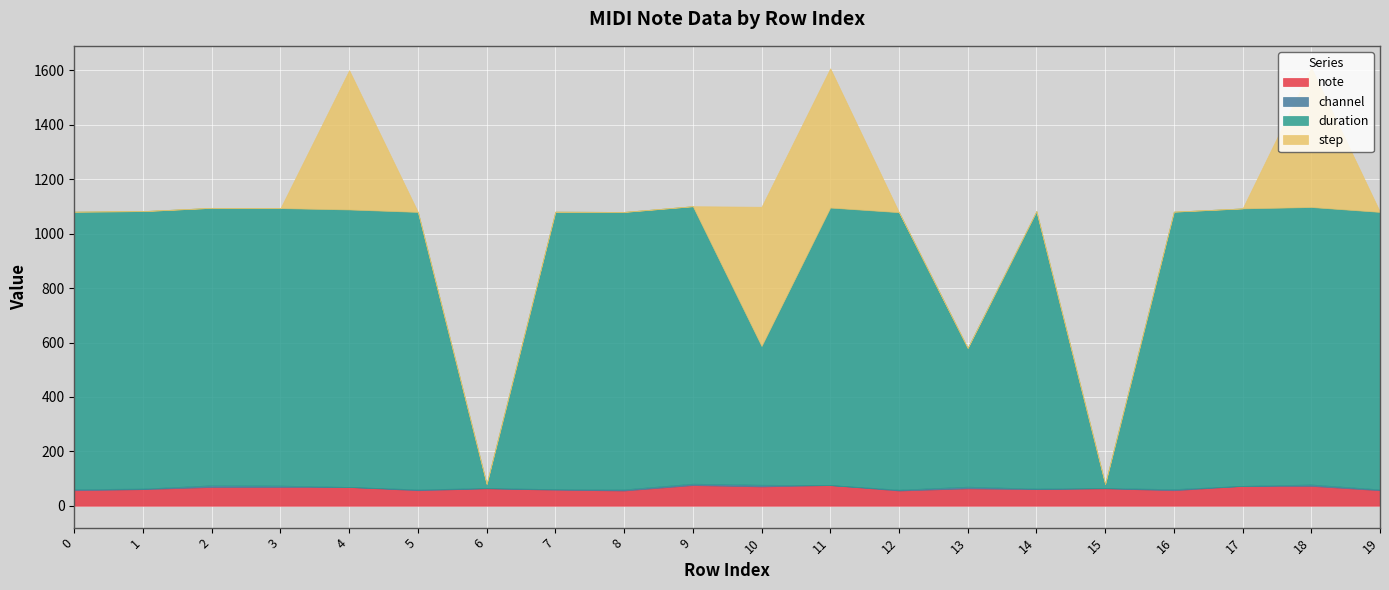

Which series has the largest range (max minus min)?

duration